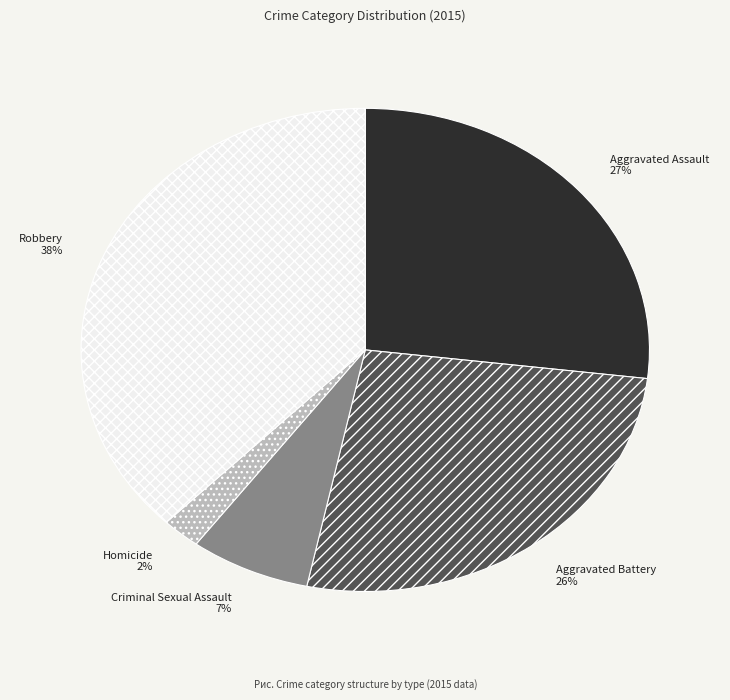

Which slice is the largest?

Robbery